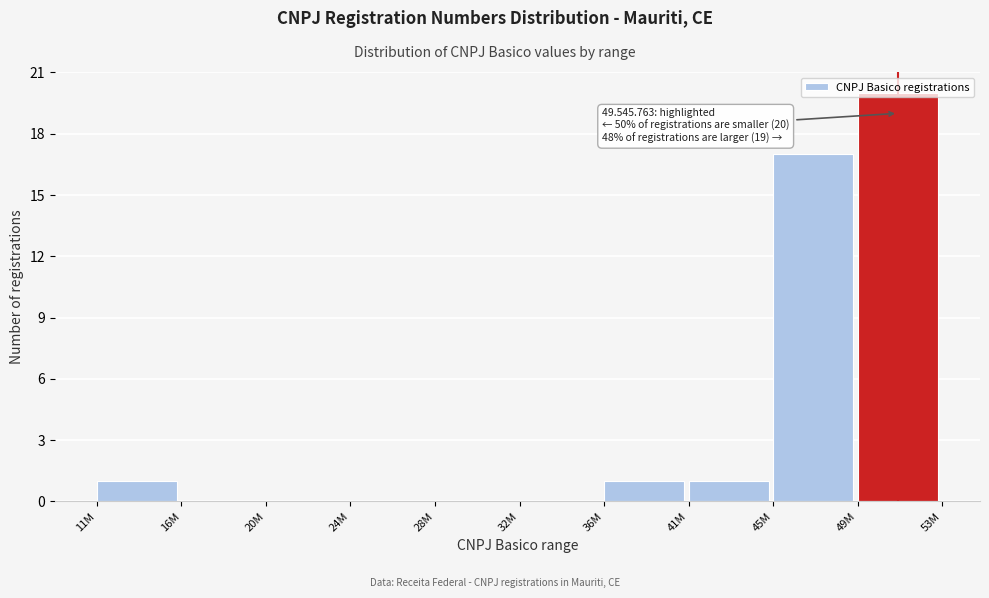

What is the sum of the values at 49M and 32M?

20